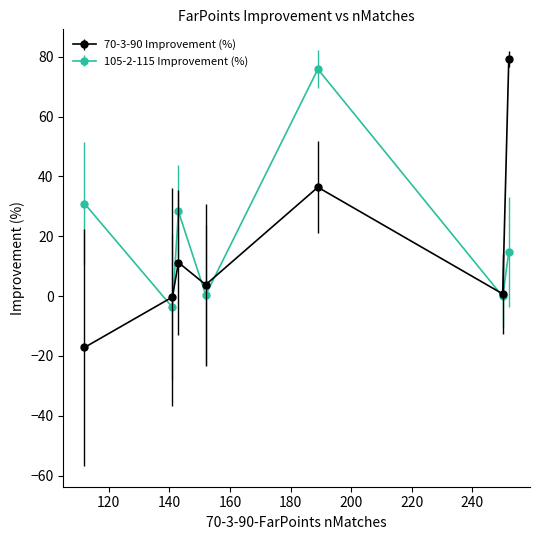

How many interior local valleys does the 105-2-115 Improvement (%) series have?

3